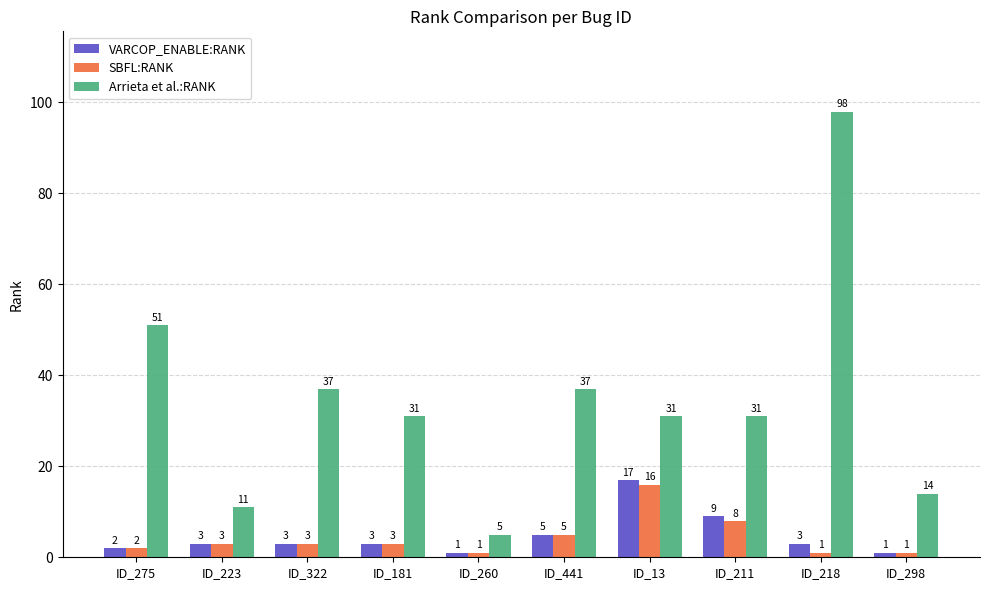

What is the label of the 2nd bar from the right?

ID_218